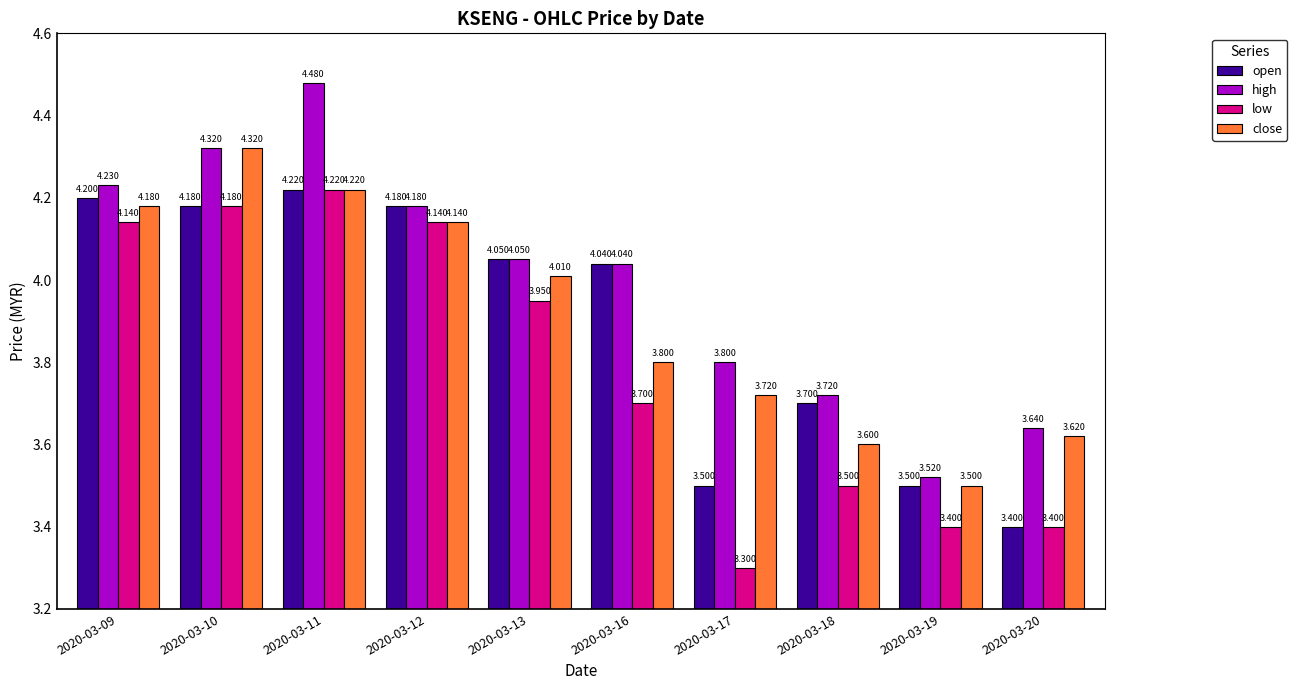

What is the minimum value for high?

3.5